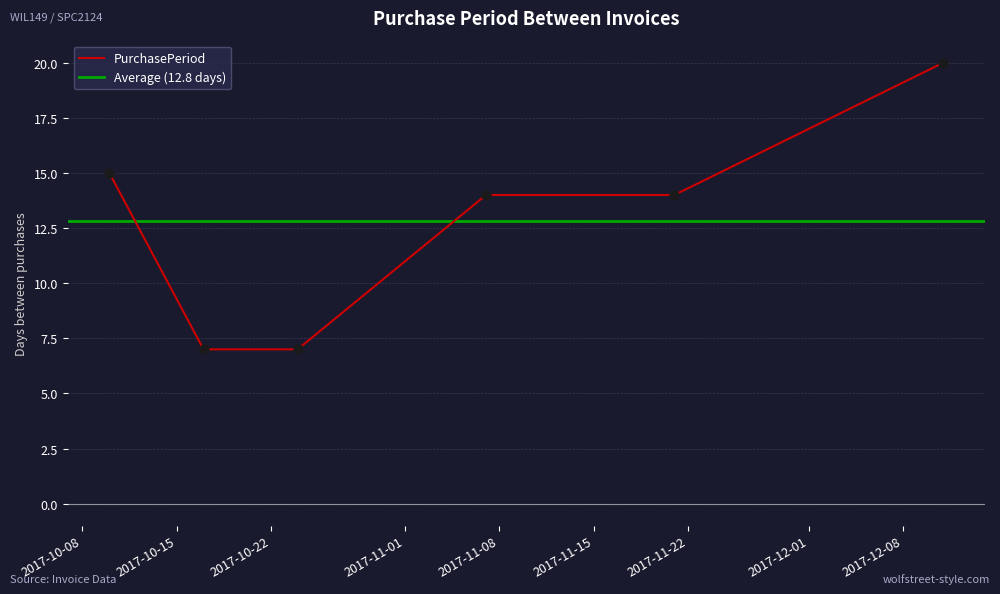

Approximately how many times larger is the value at 2017-11-21 compared to 2017-11-07?

1.0